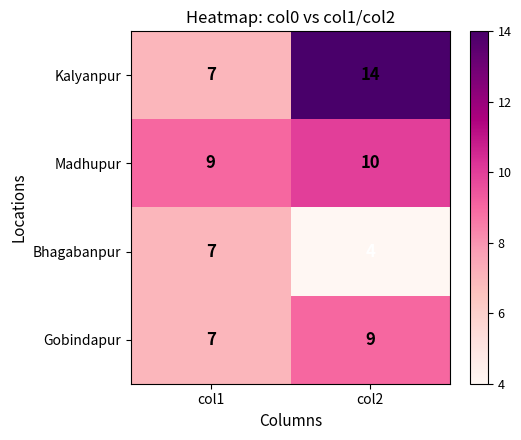

Which category has the lowest value across all series?

col2